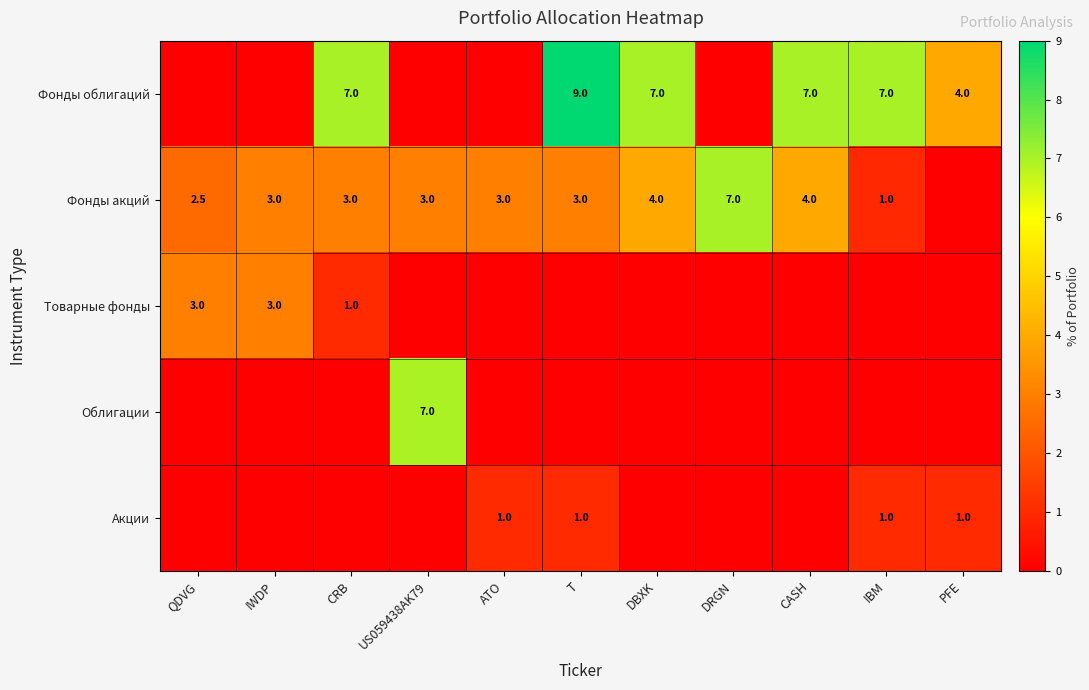

The value of Фонды акций at IBM is 0.5. True or false?

False